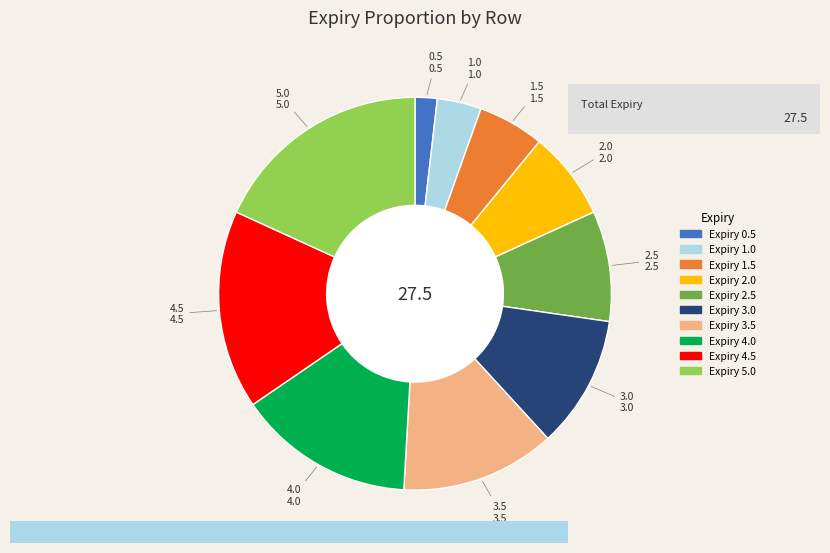

Combined, do 0.5 and 2.0 account for over 50%?

No